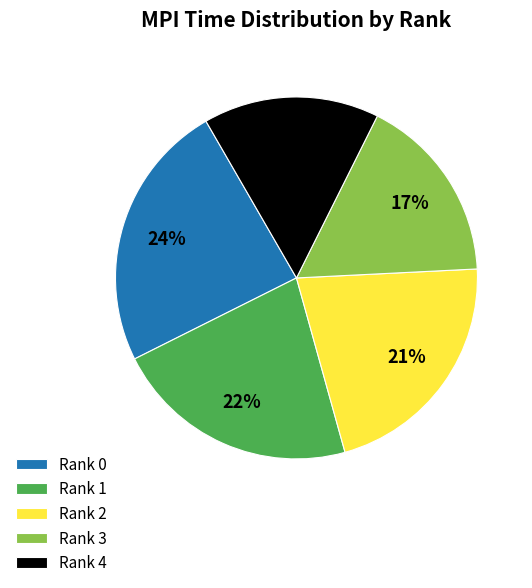

What is the largest slice in the pie chart?

Rank 0